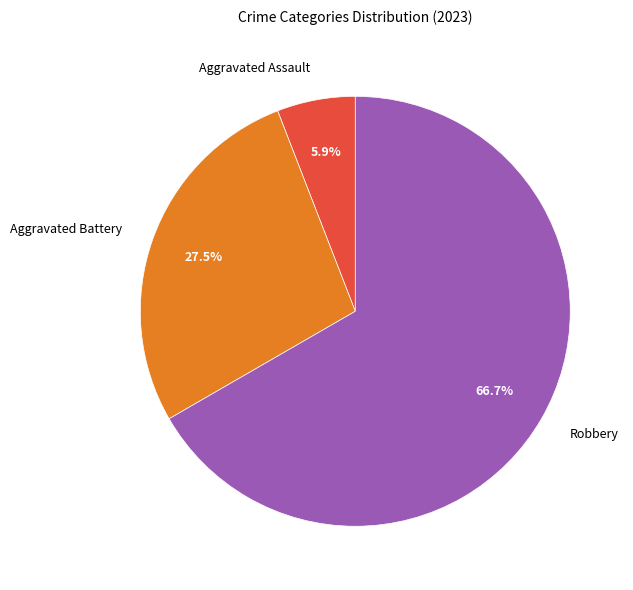

How many slices are in this pie chart?

3